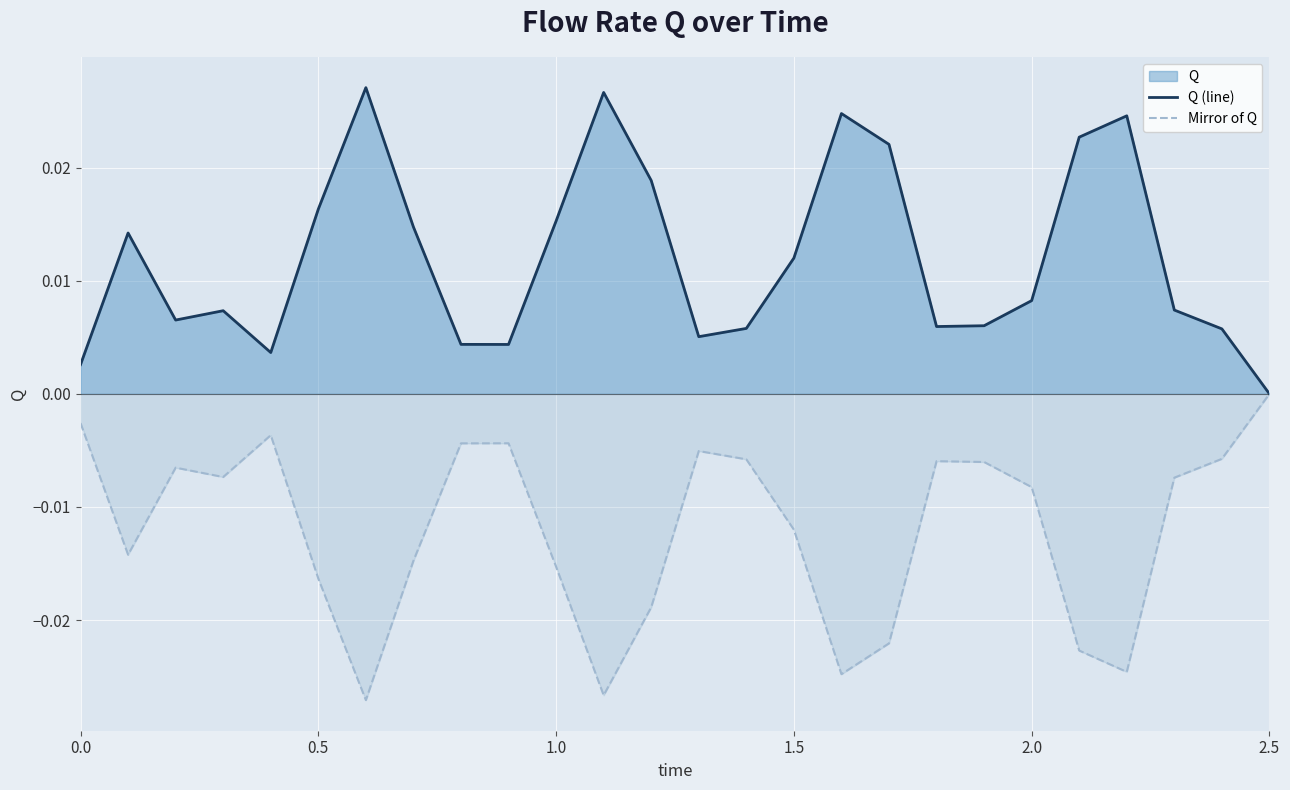

Count the number of data series in this chart.

2